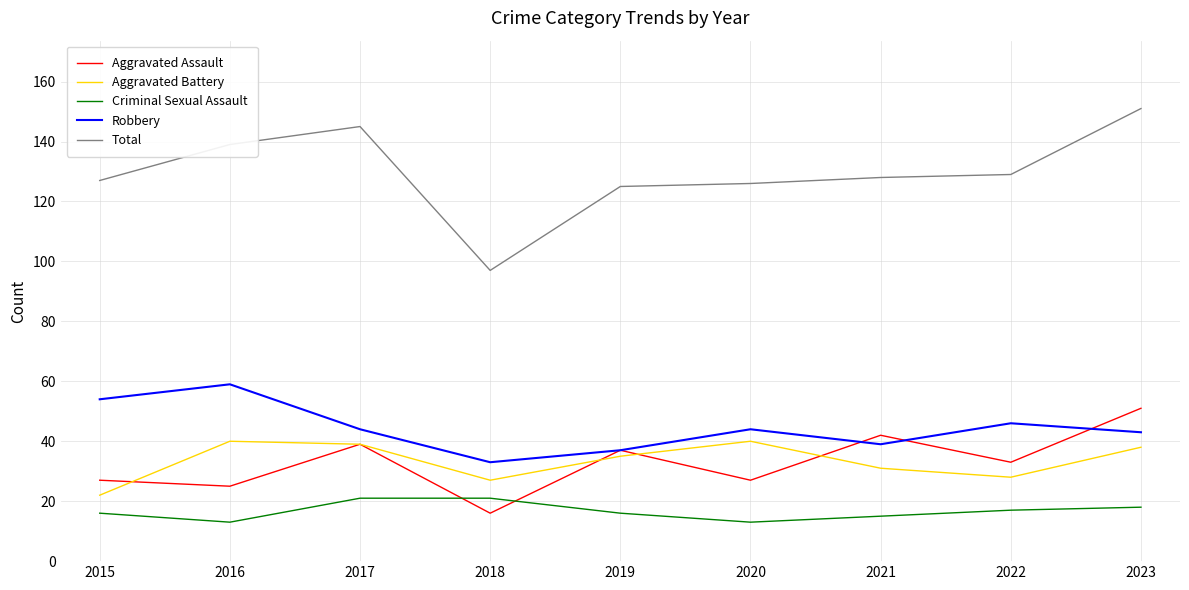

Which series has the widest spread of values?

Total